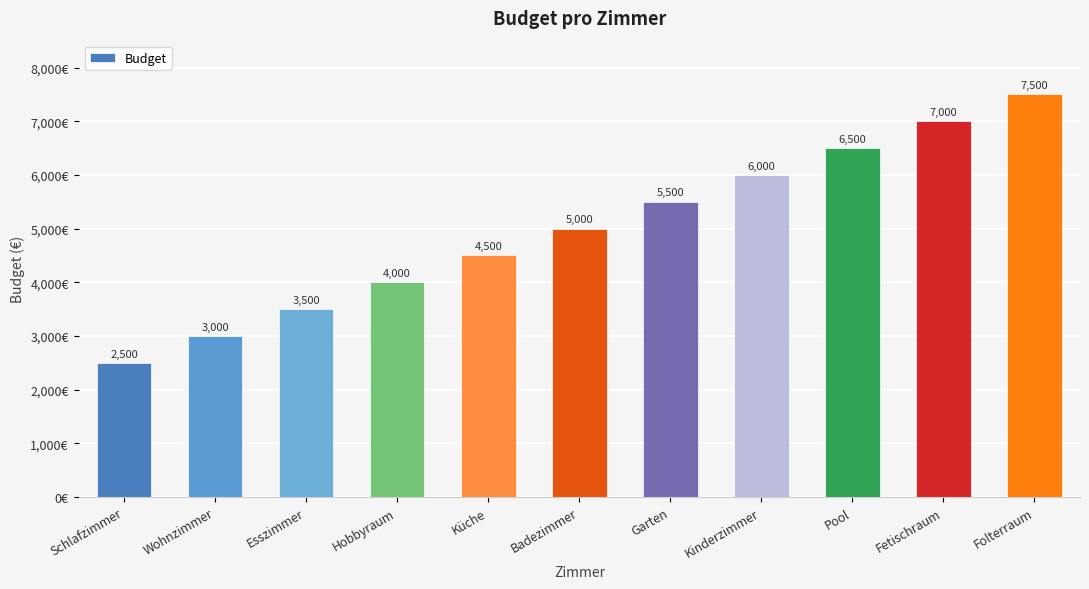

Rank the categories by value from lowest to highest.

Schlafzimmer, Wohnzimmer, Esszimmer, Hobbyraum, Küche, Badezimmer, Garten, Kinderzimmer, Pool, Fetischraum, Folterraum